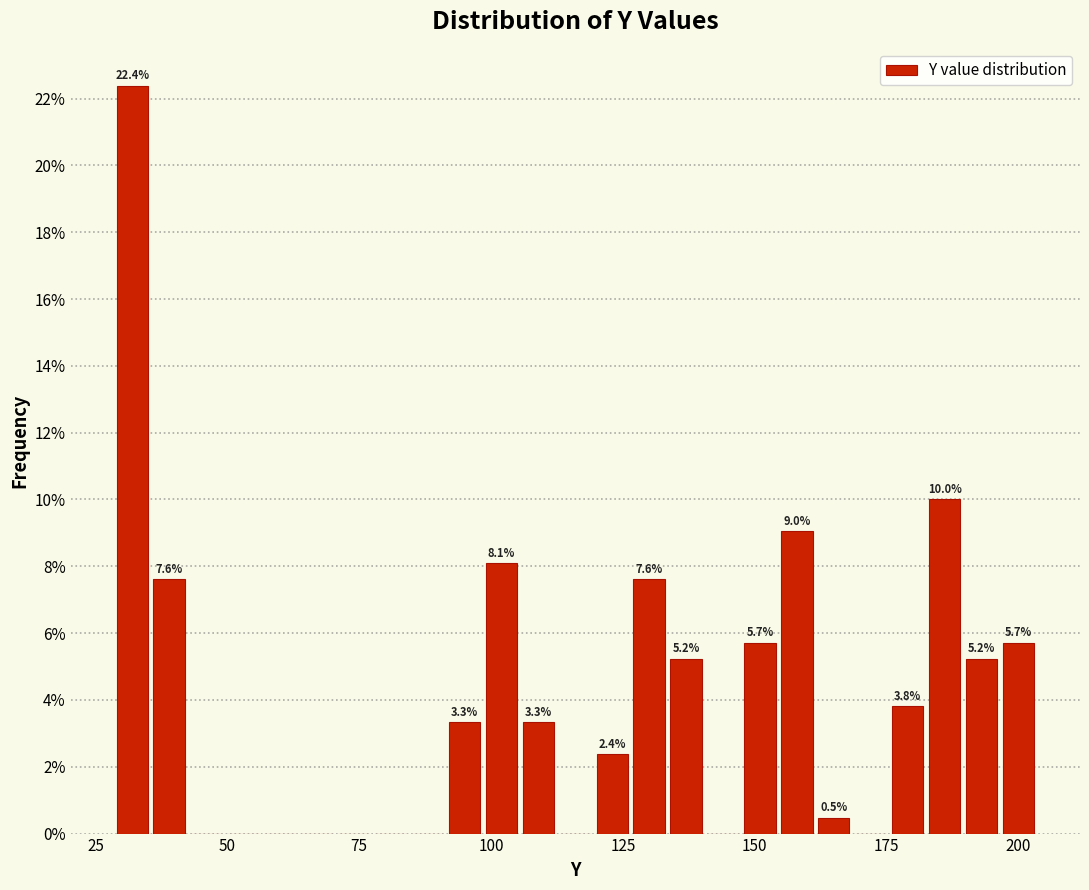

Read against the x-axis, roughly where is the centre of the tallest bar?

30